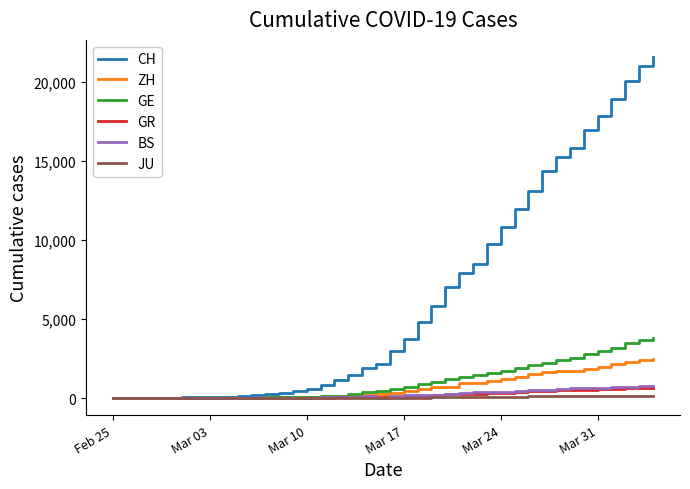

Which series has the largest range (max minus min)?

CH